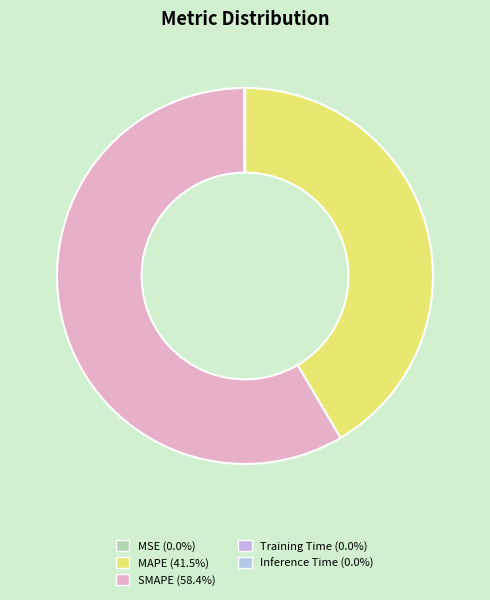

To the nearest percent, what percentage of the pie is MAPE?

41%